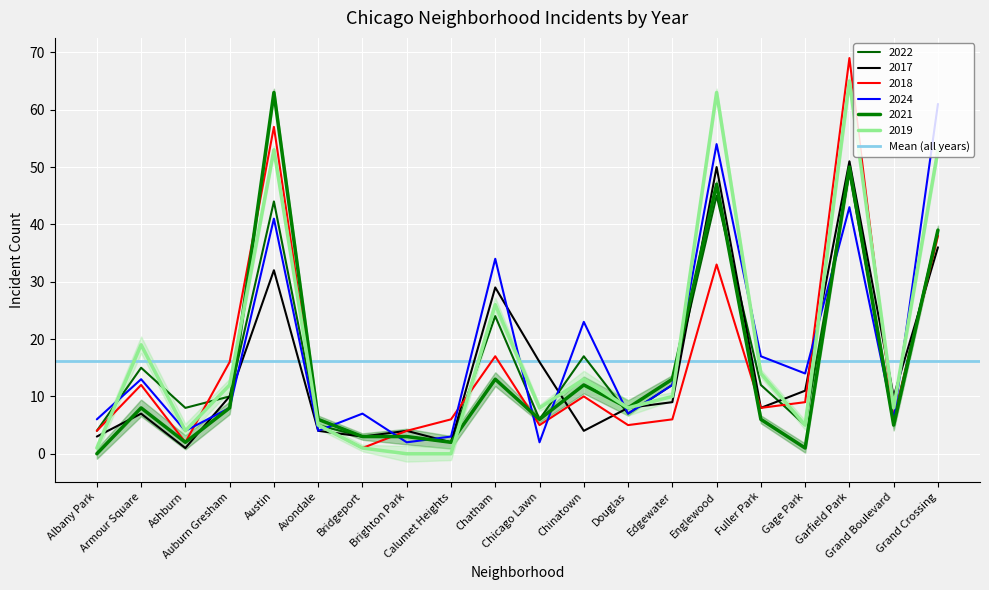

What is the label of the 12th point from the right?

Calumet Heights